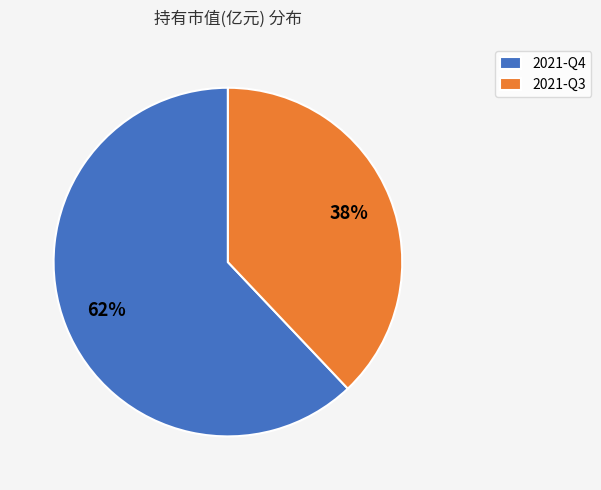

Is it true that 2021-Q4 is 62% of the pie?

True